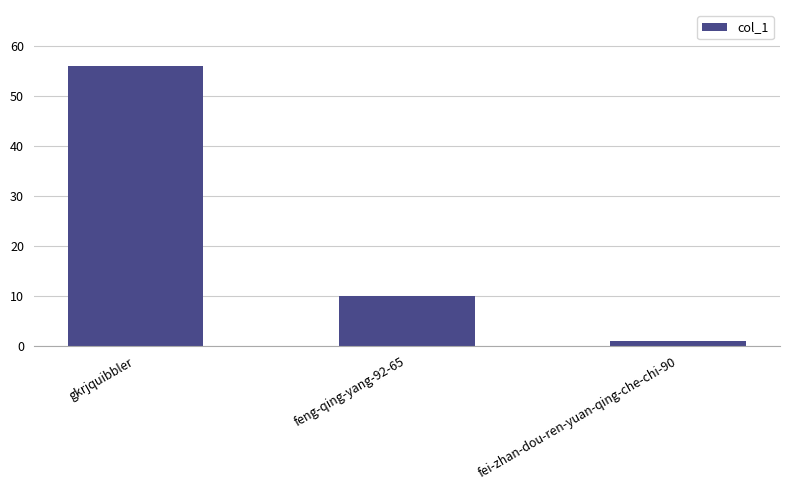

Reading left to right, transcribe all the data shown in this chart.

56	10	1